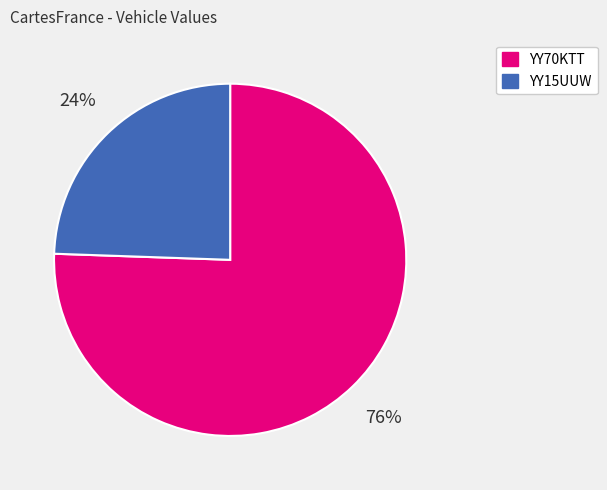

What percentage is the YY70KTT slice, to the nearest percent?

76%